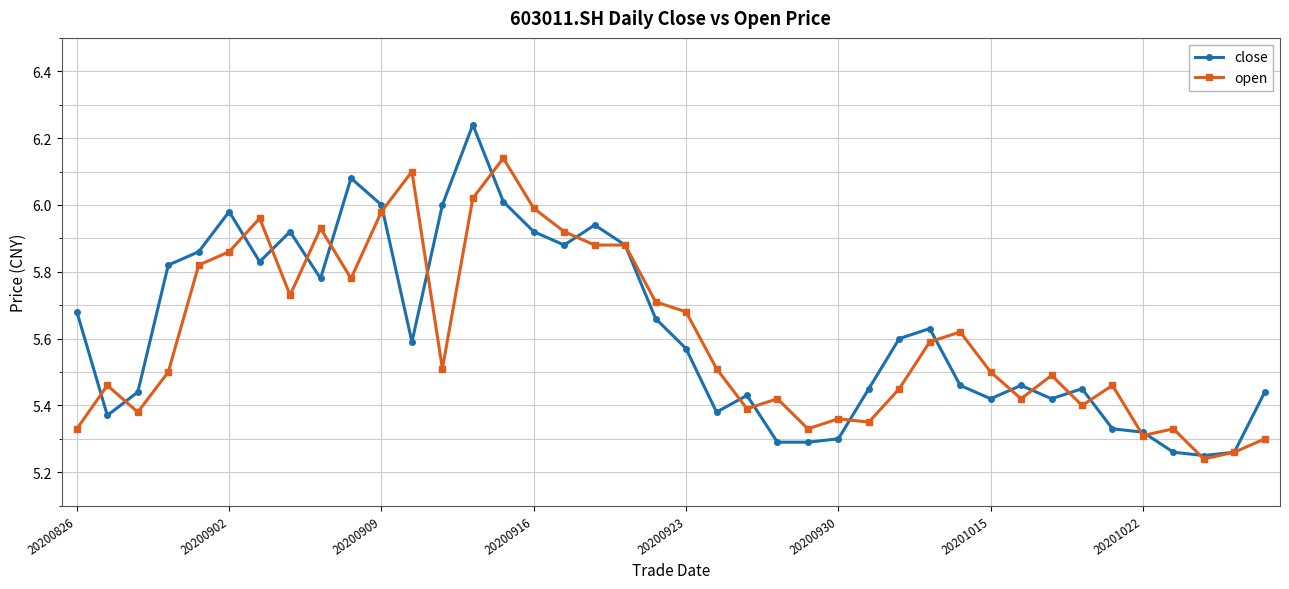

True or false: close has more than 1 interior local peaks.

True